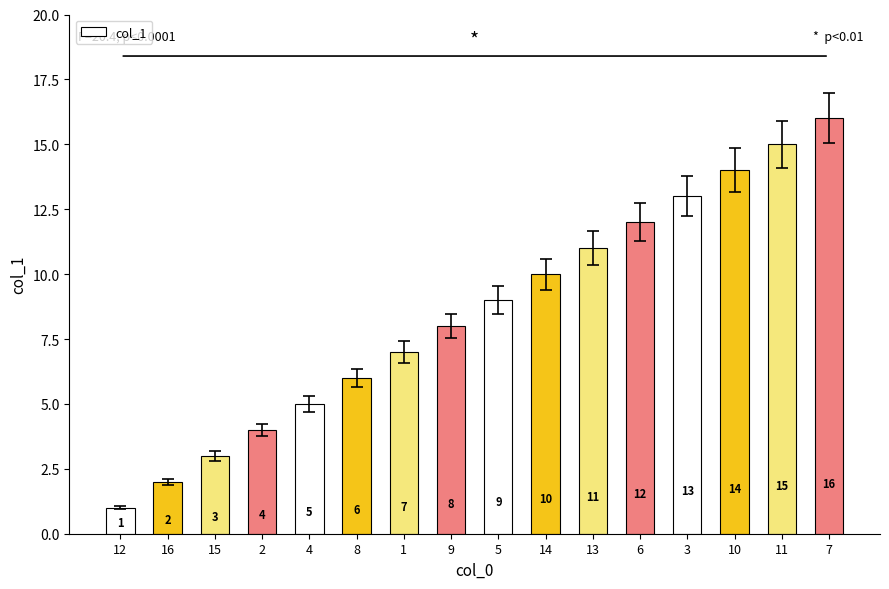

Reading right to left, transcribe all the data shown in this chart.

16	15	14	13	12	11	10	9	8	7	6	5	4	3	2	1